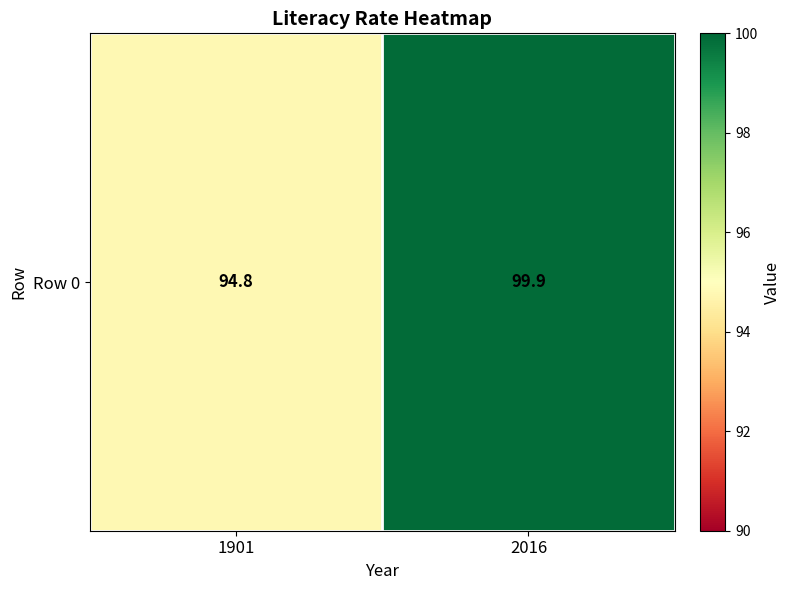

What is the smallest value displayed?

94.8